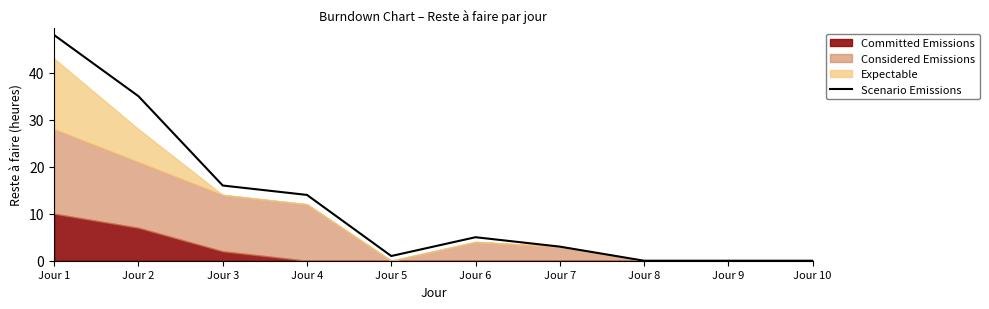

Reading left to right, what are all the values shown in this chart?

48	35	16	14	1	5	3	0	0	0